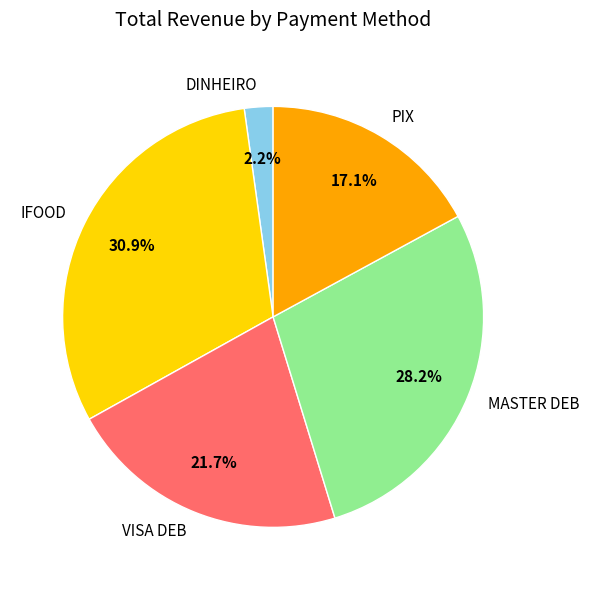

Does MASTER DEB represent more than half of the total?

No